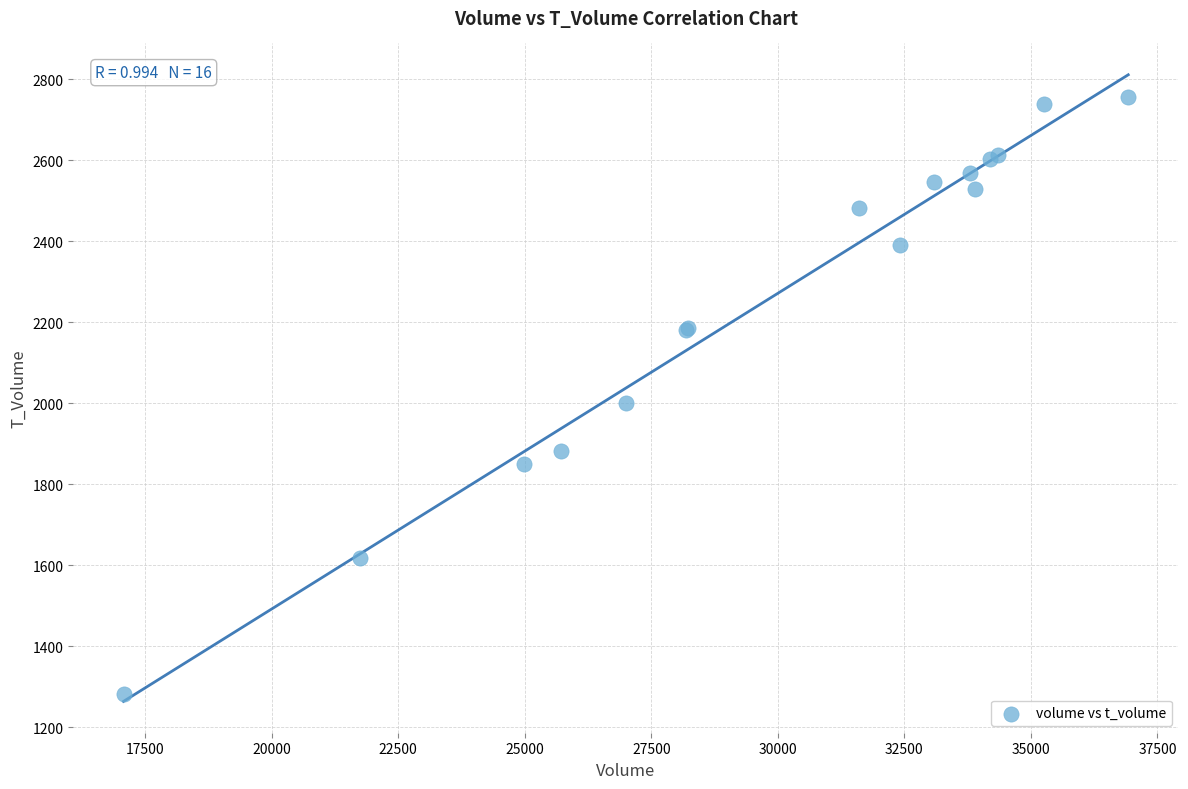

What Y value in the scatter plot is closest to 2018?

2000